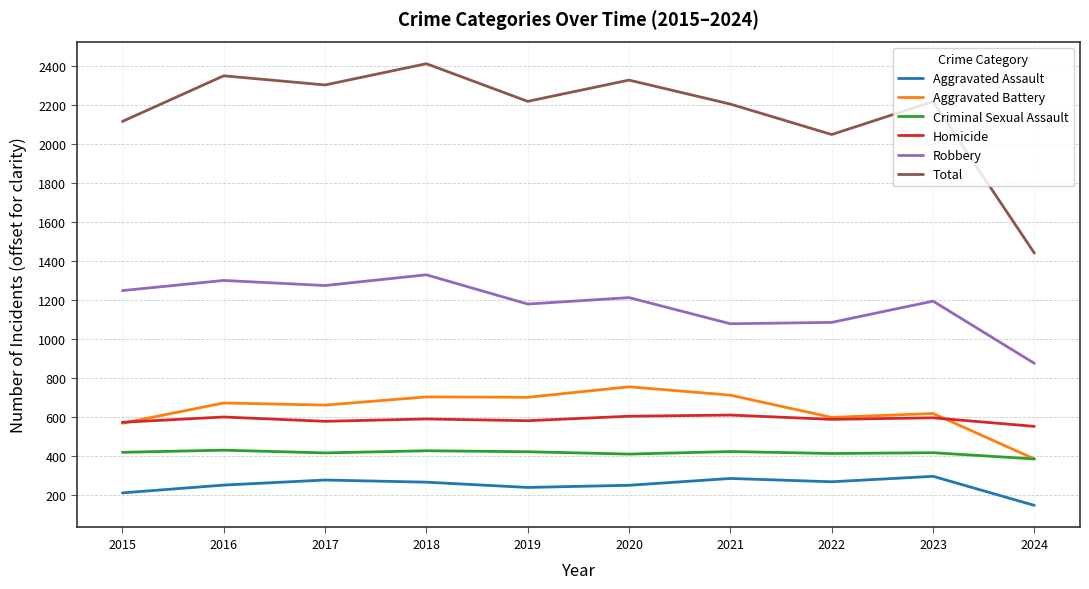

True or false: Criminal Sexual Assault has a value of 418 at 2015.

True